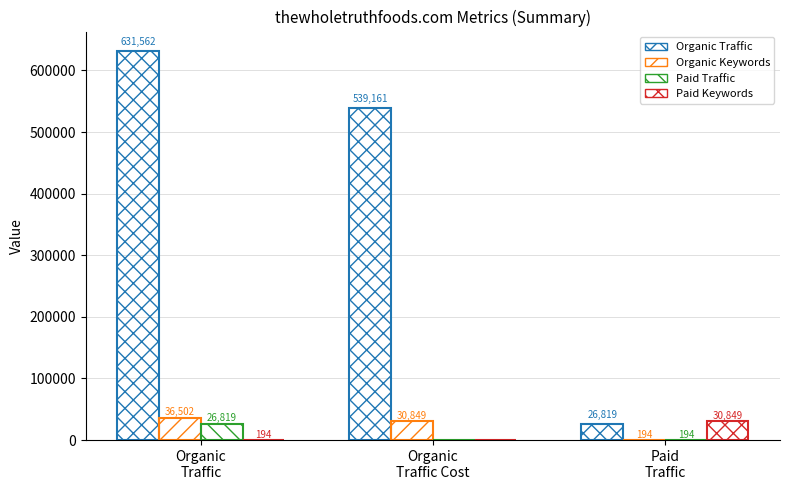

Which category has the highest value across all series?

Organic
Traffic